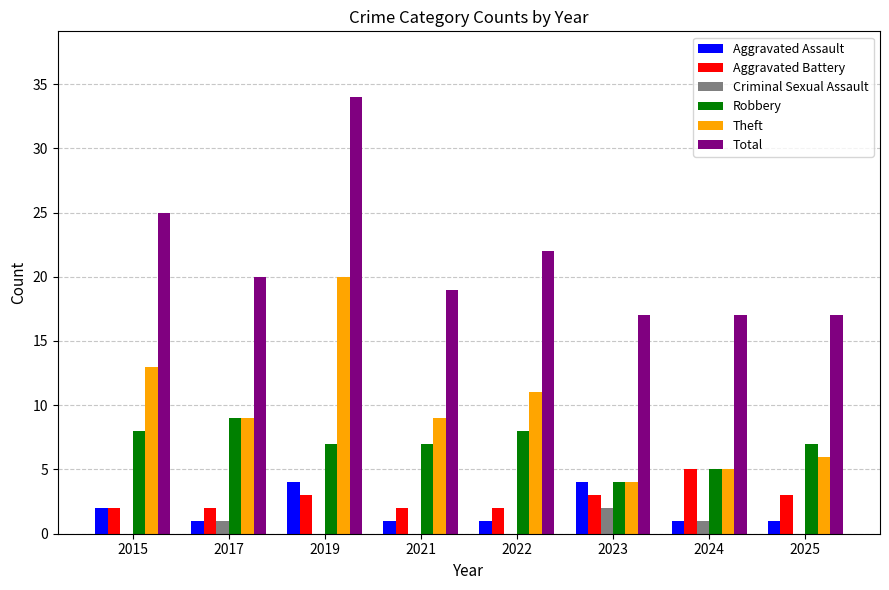

The Aggravated Battery series shows 2 at 2022. True or false?

True